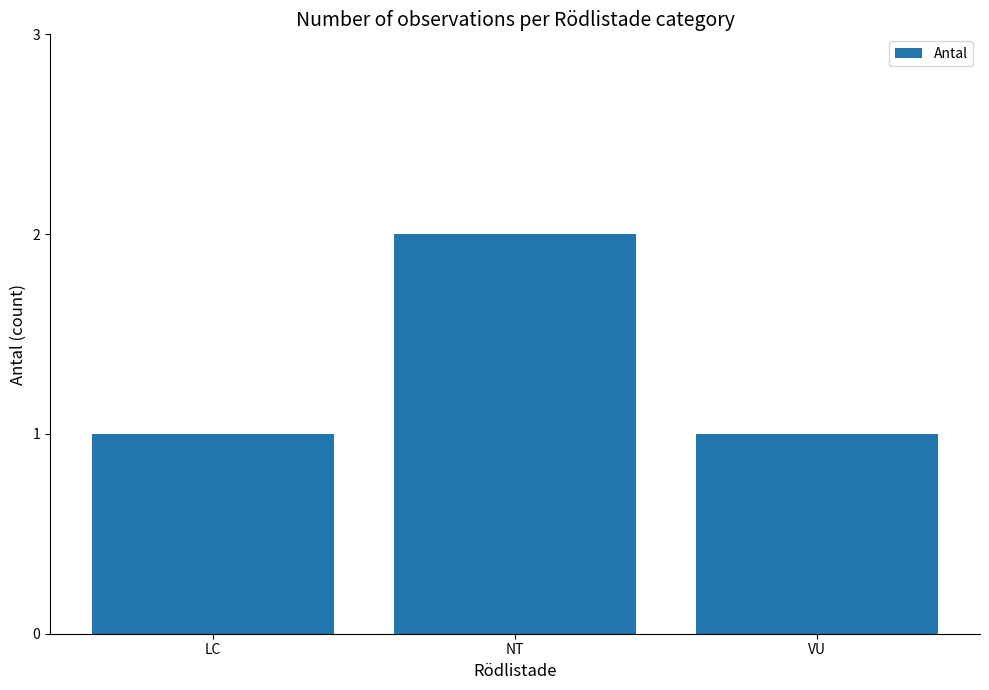

The chart shows a value of 0 at VU. True or false?

False